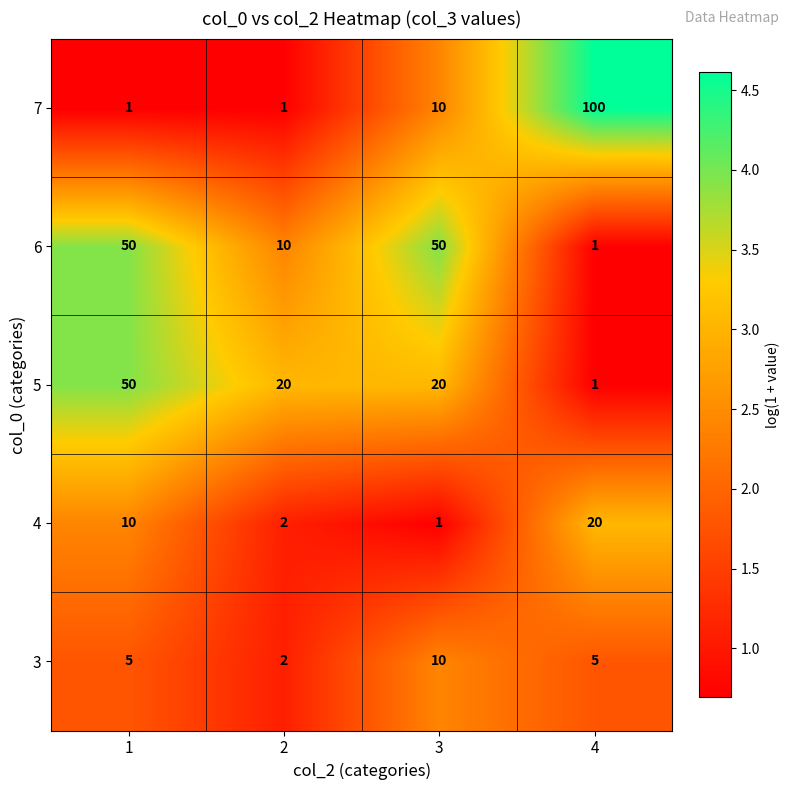

The 6 series shows 2 at 4. True or false?

False